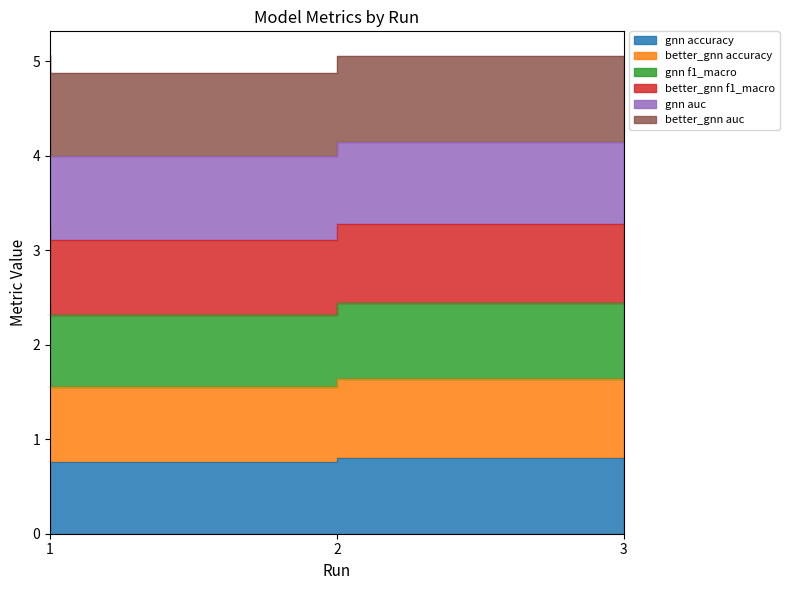

List the labels in order of value, largest first.

3, 1, 2